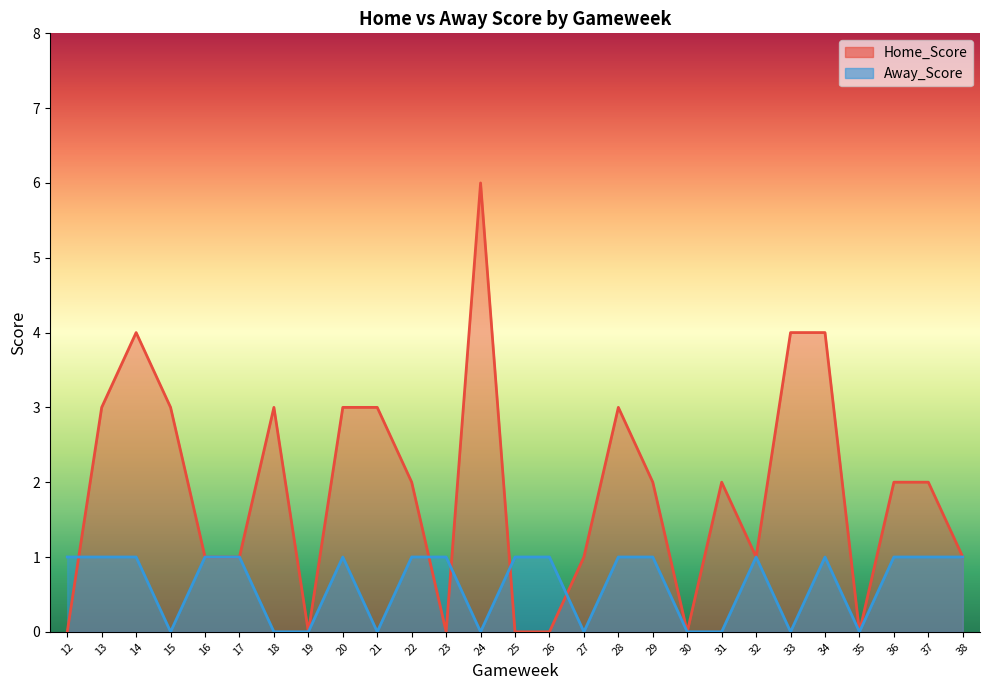

What is the difference between the maximum and minimum values in the Away_Score series?

1